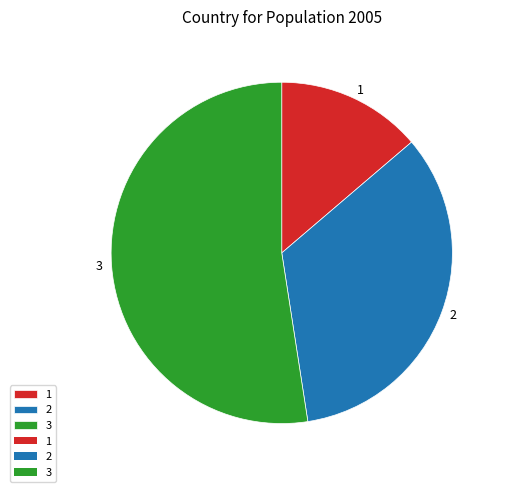

Rank the categories by value from highest to lowest.

3, 2, 1